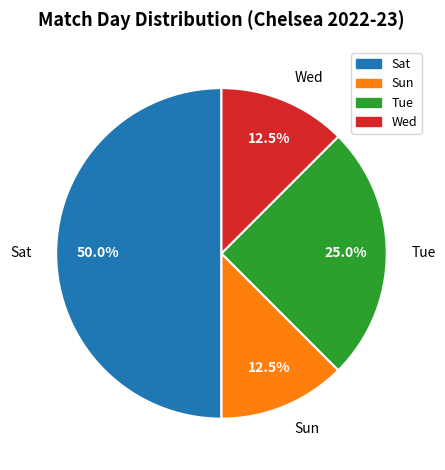

Does Wed represent more than half of the total?

No